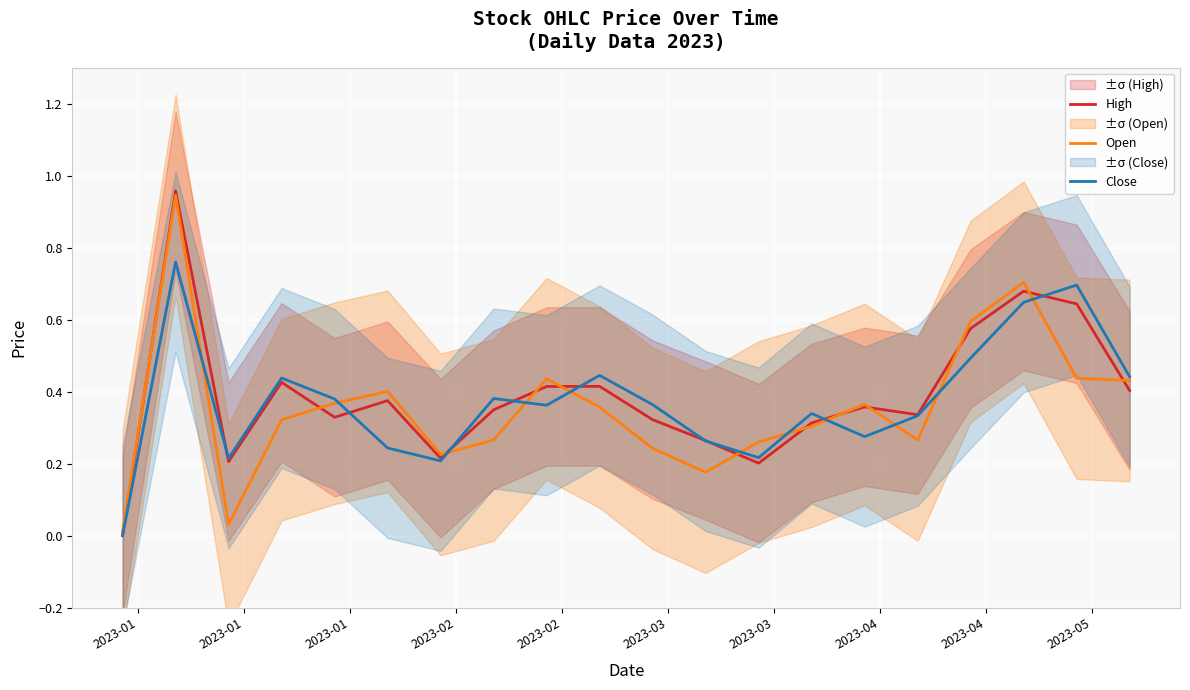

Is the value of Close at 2023-05 greater than the value of High at 18?

No